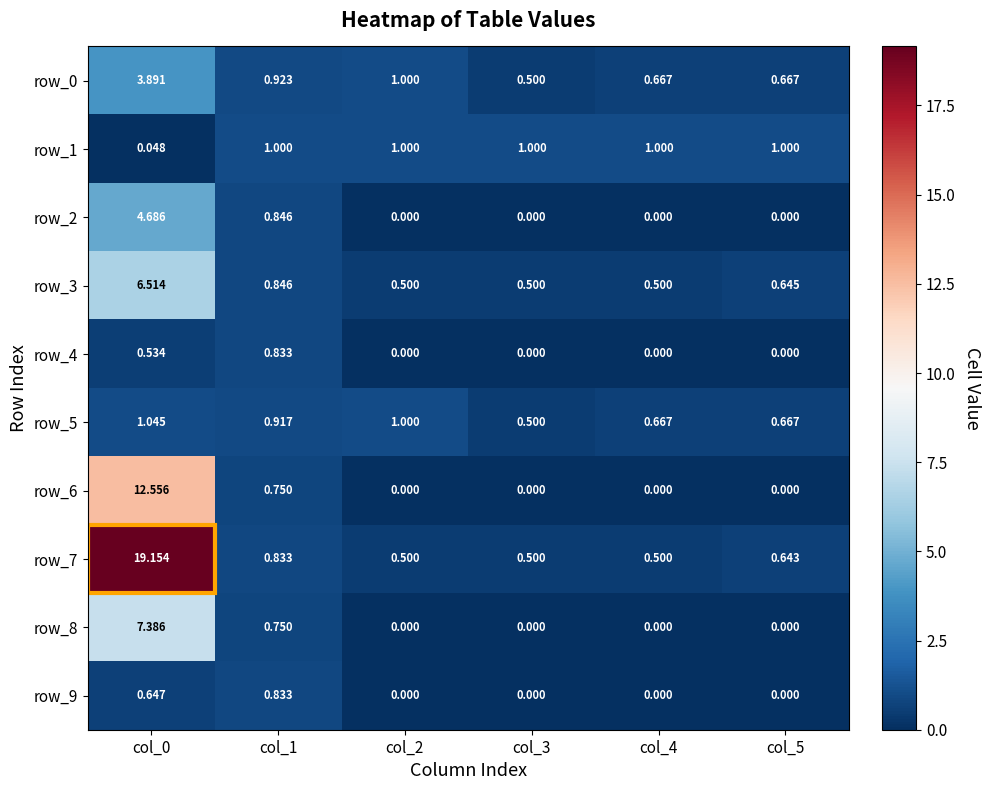

Which series has the largest range (max minus min)?

row_7